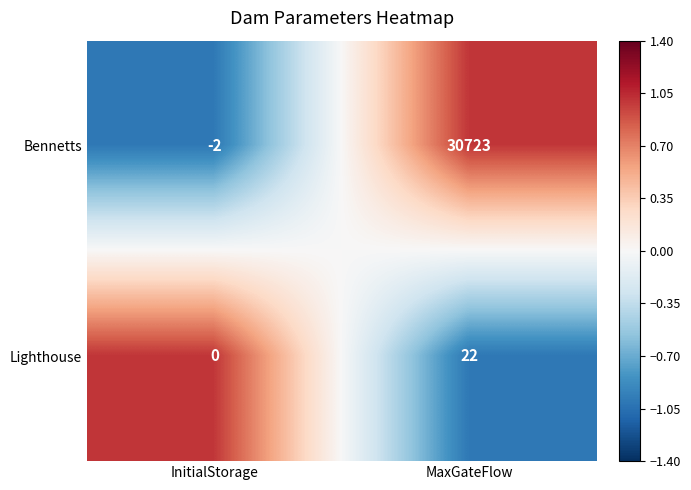

Read the Bennetts value at MaxGateFlow, to the nearest 100.

30700